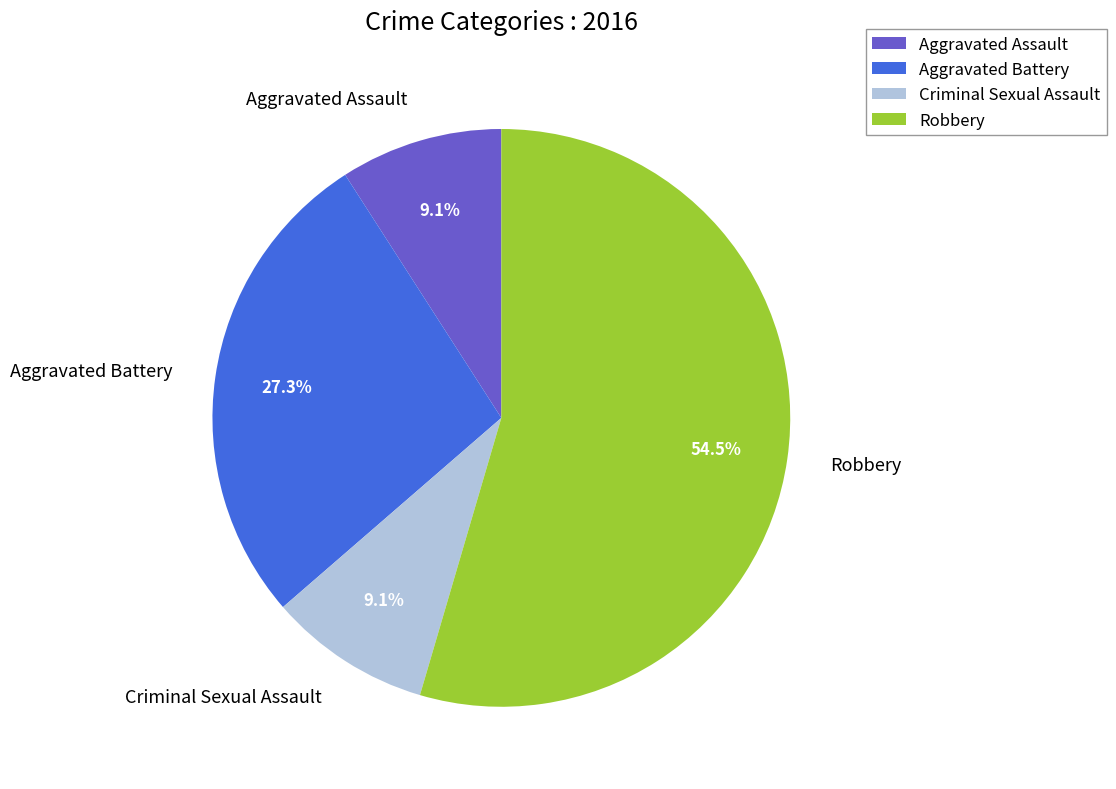

To the nearest percent, what is the difference between the Aggravated Battery and Aggravated Assault slice percentages?

18%